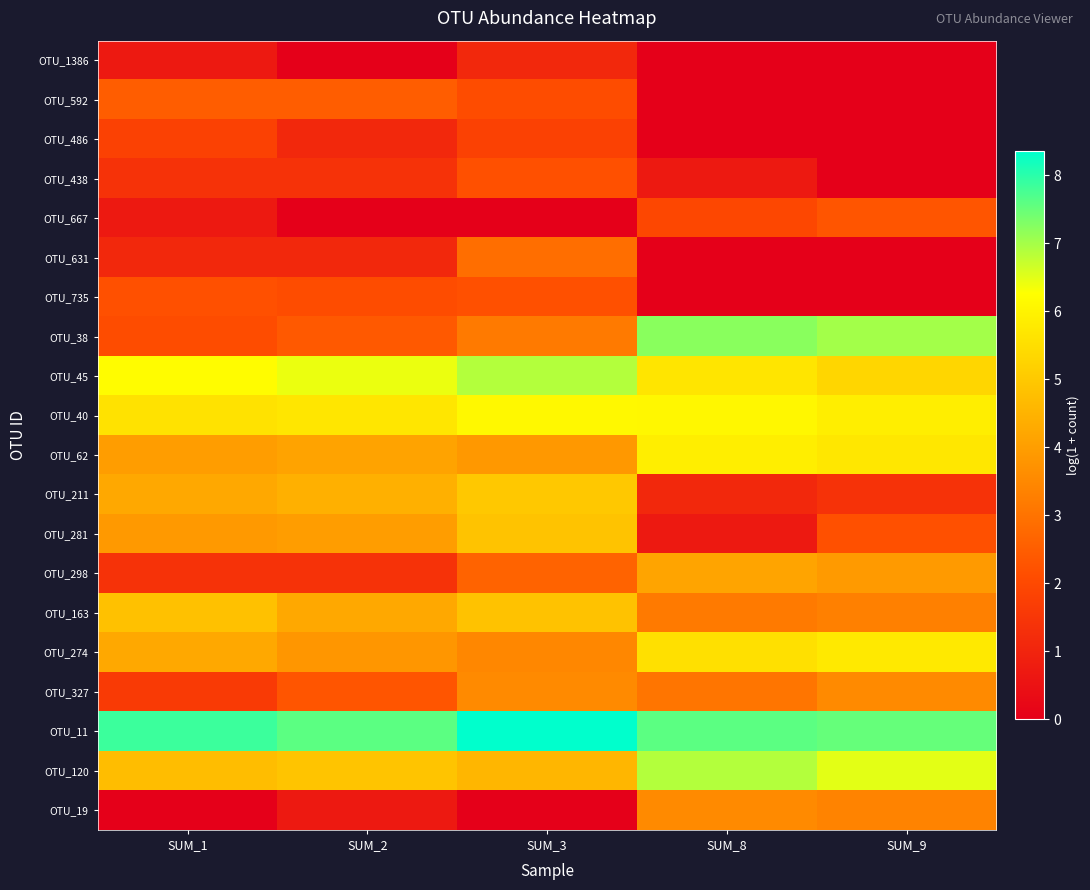

At how many categories does at least one series exceed 1?

5